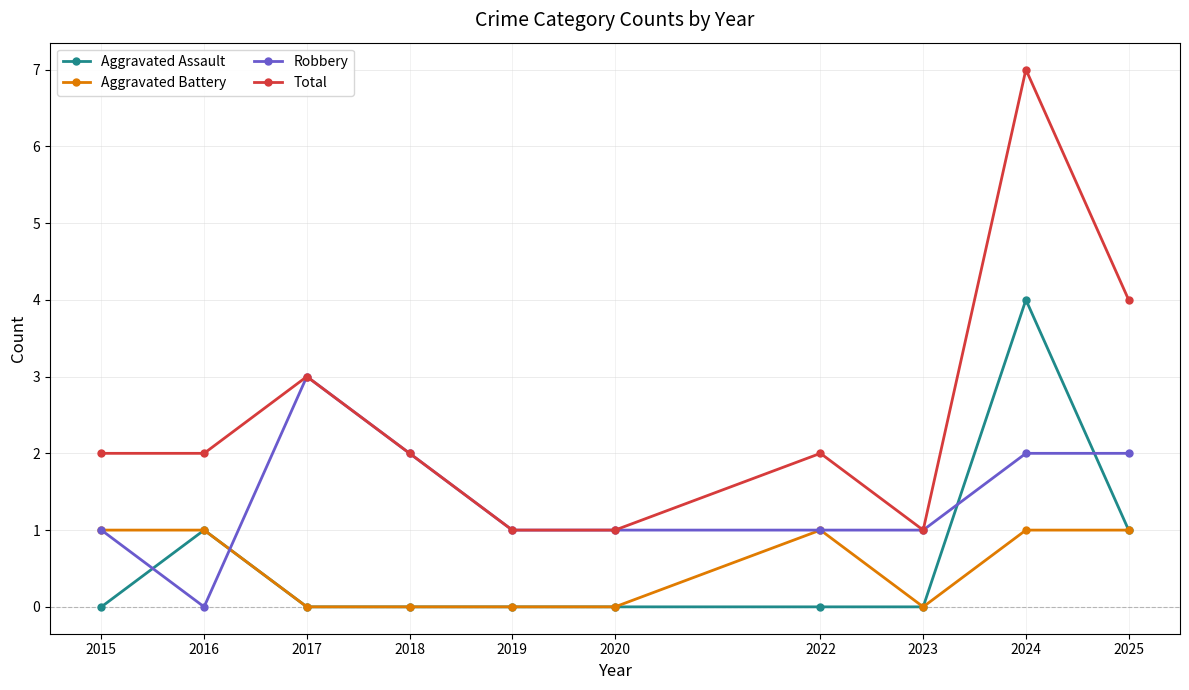

What is the maximum value shown in the chart?

7